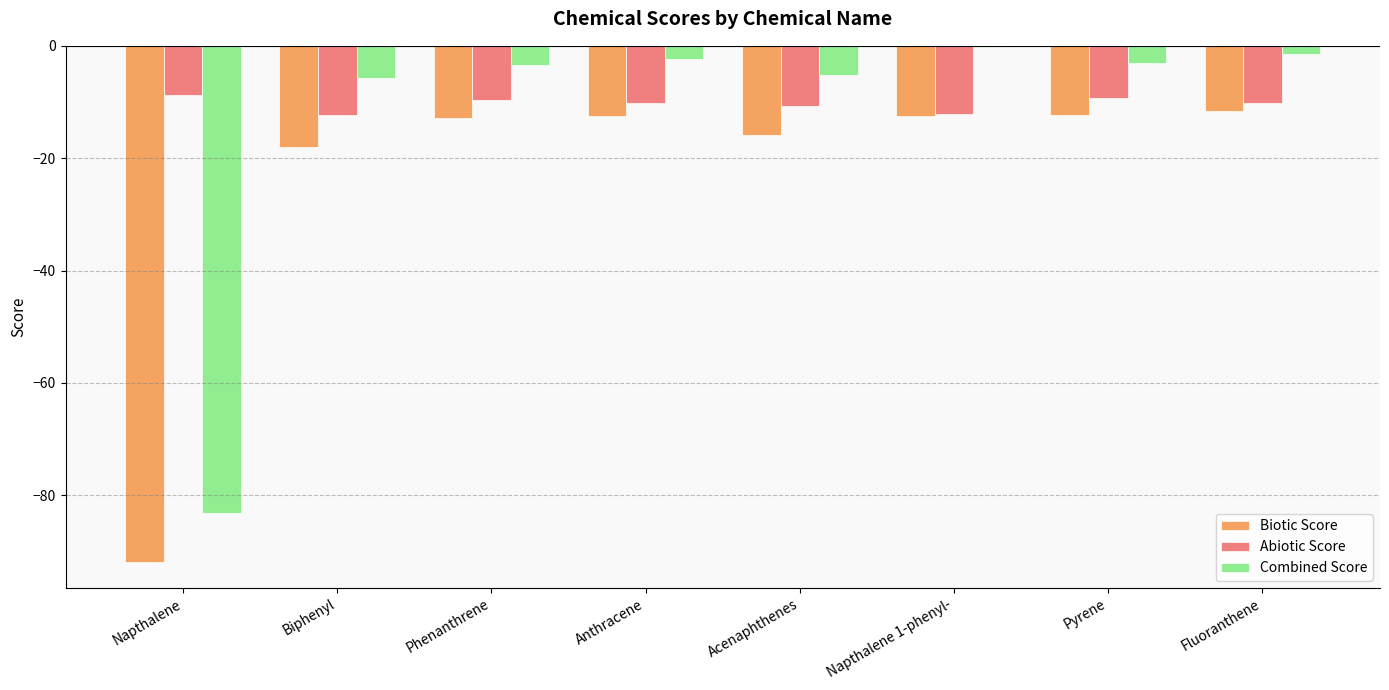

Is the value of Combined Score at Fluoranthene greater than the value of Abiotic Score at Phenanthrene?

Yes